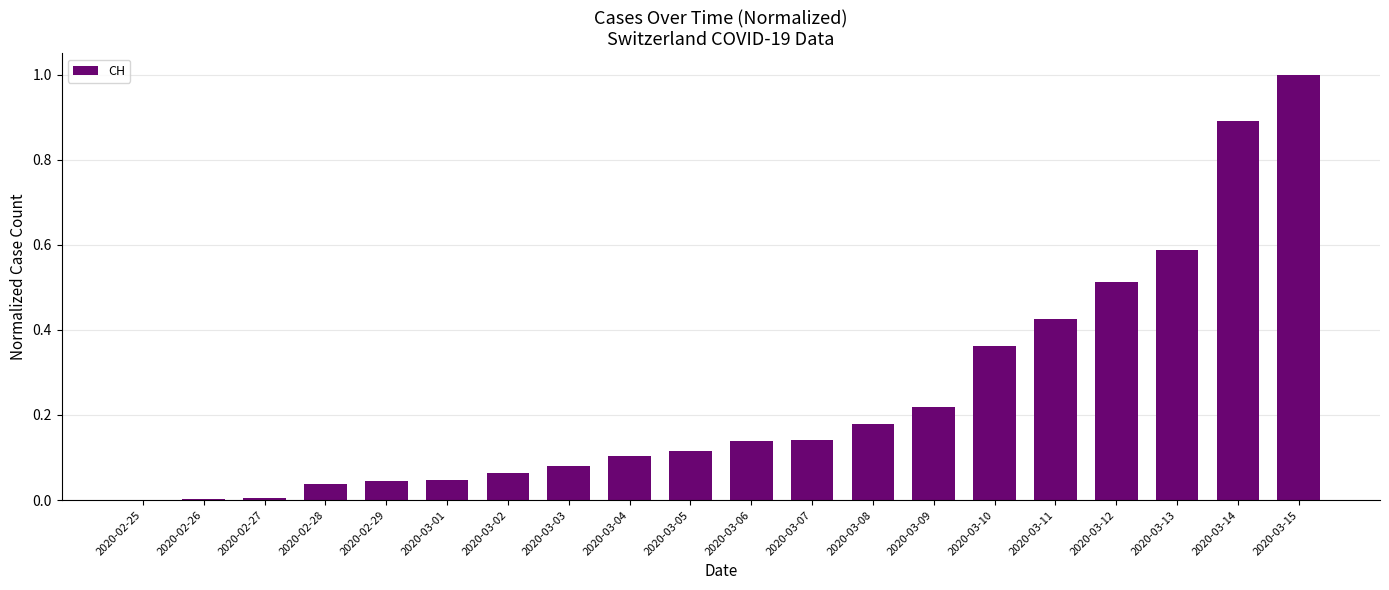

Which category has the highest value across all series?

2020-03-15